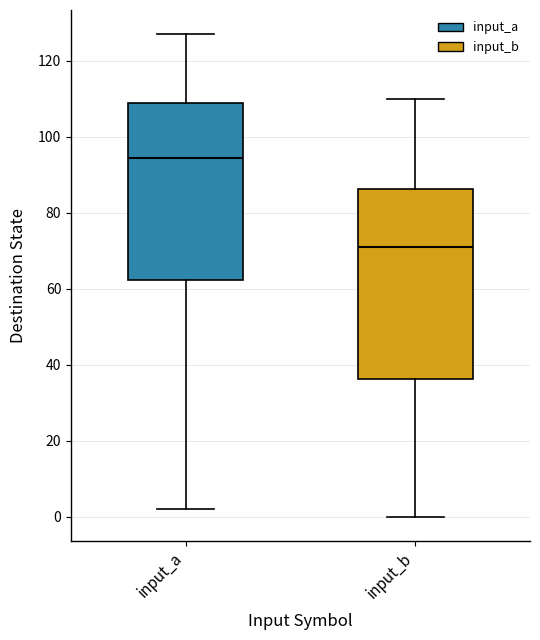

Which box is the tallest, from its lower edge to its upper edge?

input_b